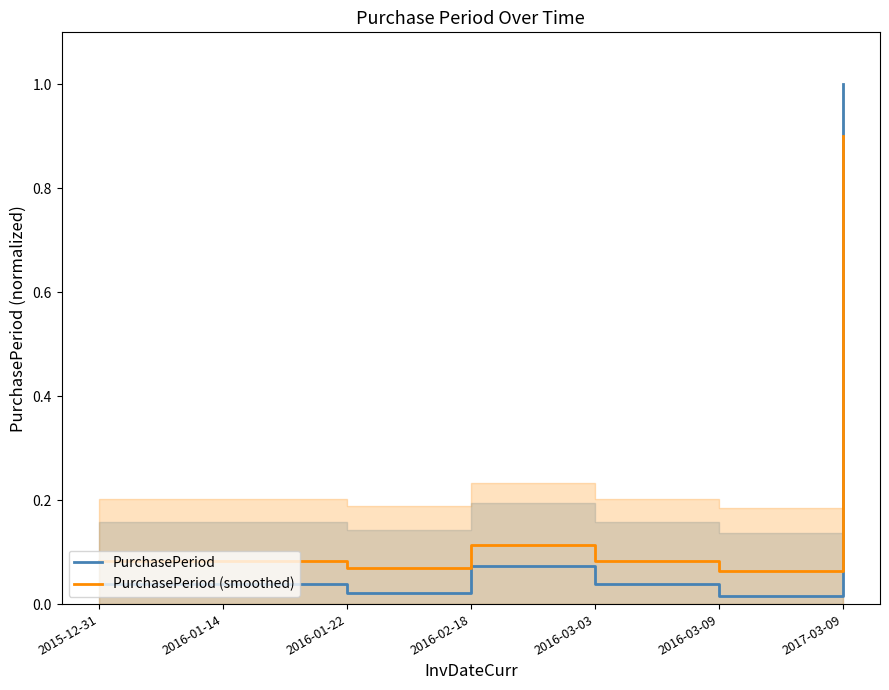

Which series has the largest range (max minus min)?

PurchasePeriod